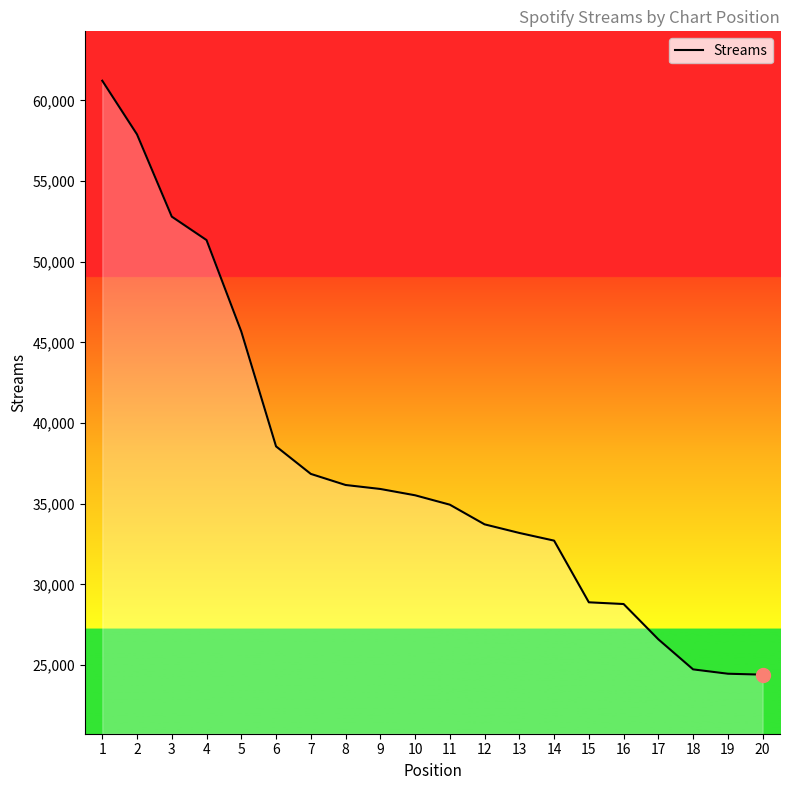

The value at 13 is 22231. True or false?

False